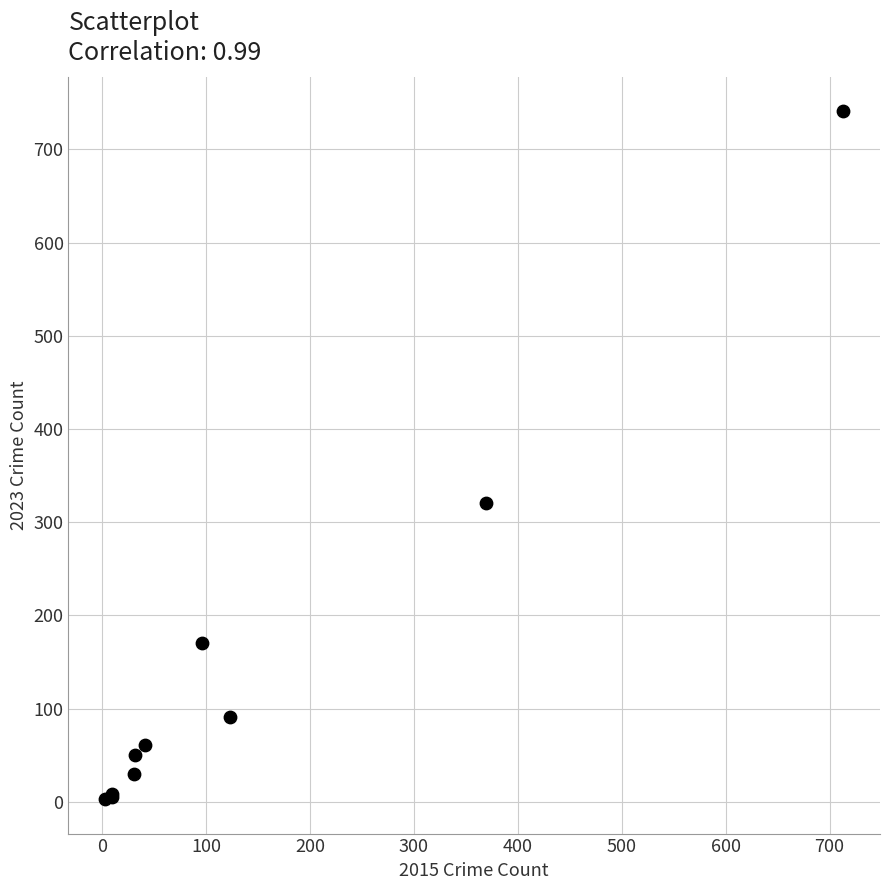

What Y value in the scatter plot is closest to 372?

321